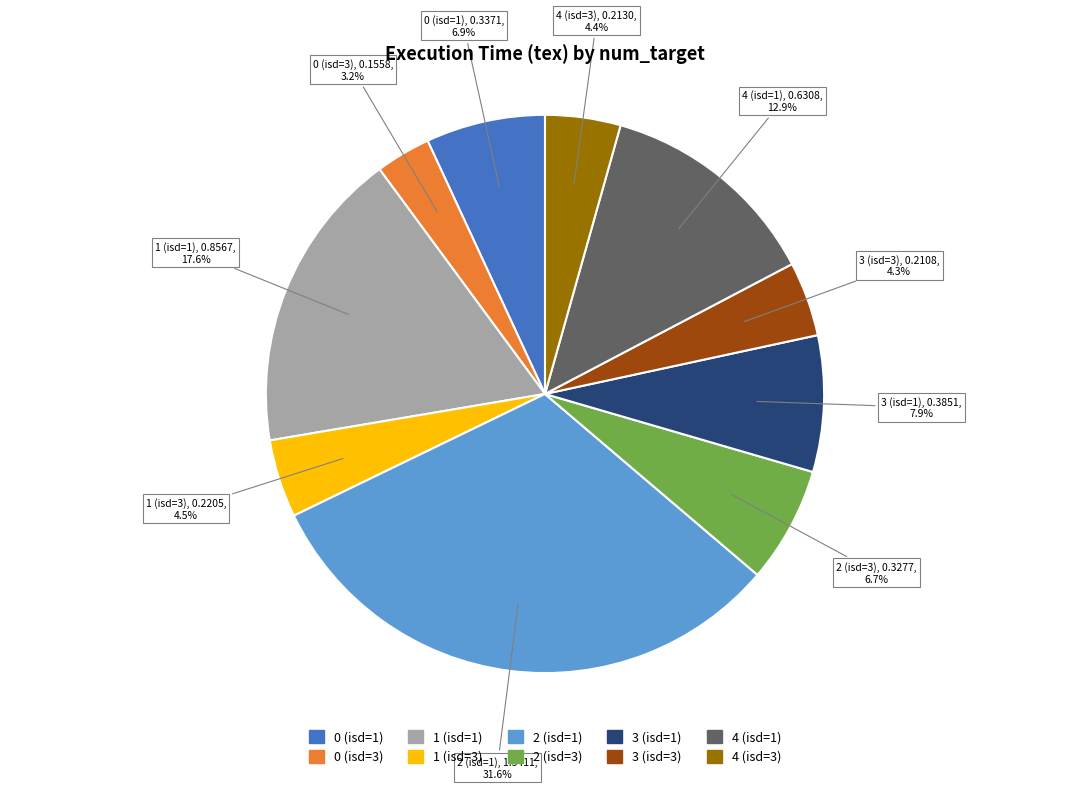

Which category has the biggest portion of the pie?

2 (isd=1)